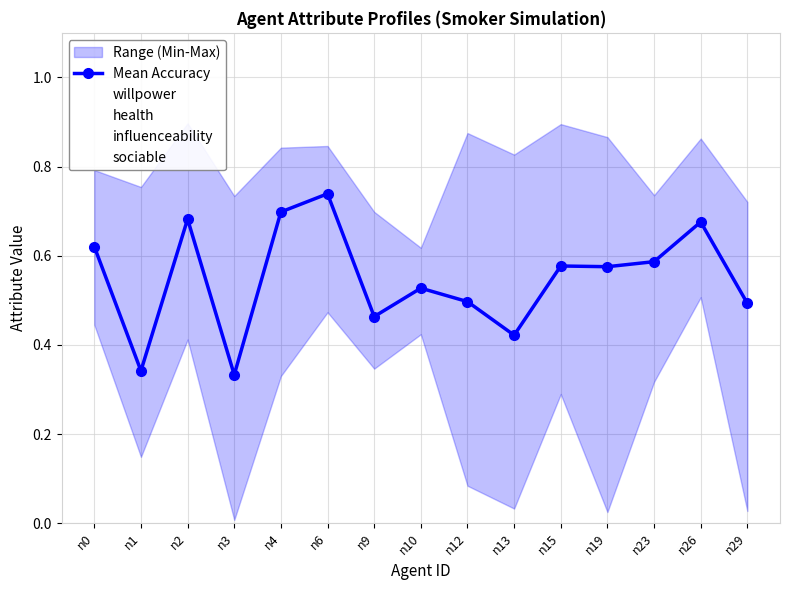

Is the value of health at n26 greater than the value of Mean Accuracy at n15?

Yes